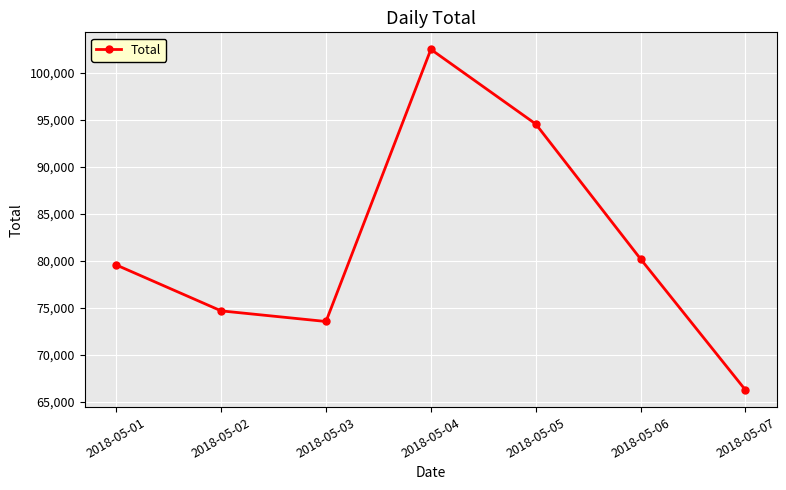

Does the chart have visible grid lines?

Yes